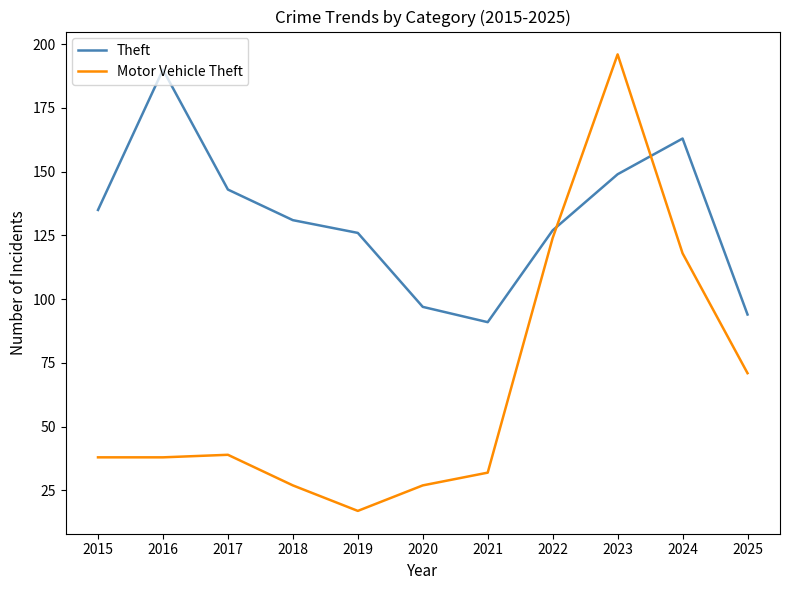

Rank the series at 2016 from lowest to highest value.

Motor Vehicle Theft, Theft